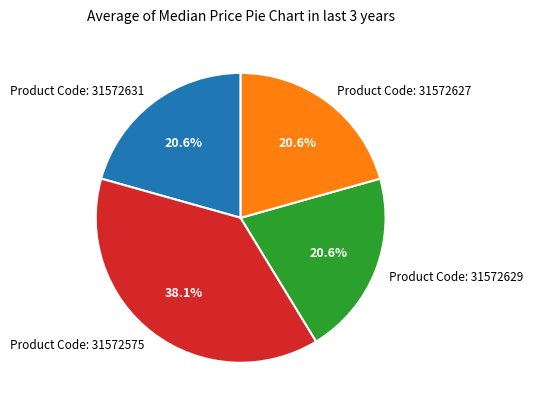

Does Product Code: 31572627 represent more than half of the total?

No